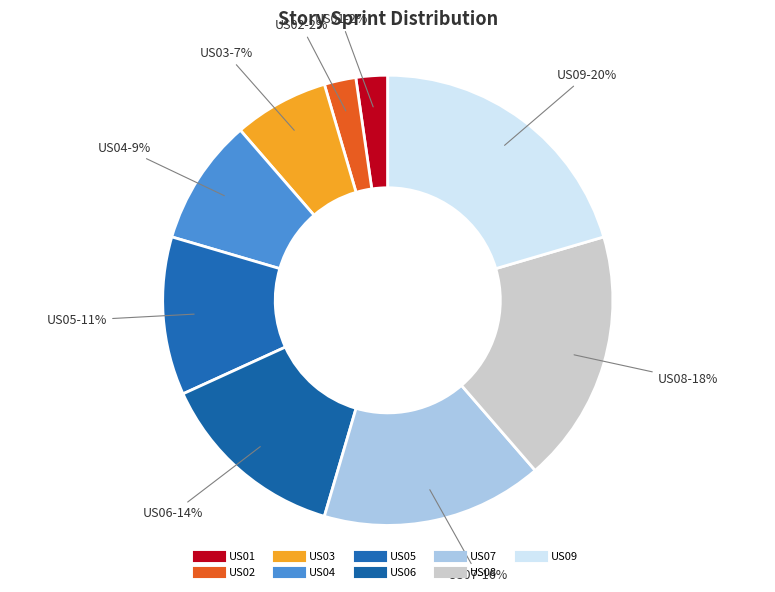

Count the number of slices in the pie.

9